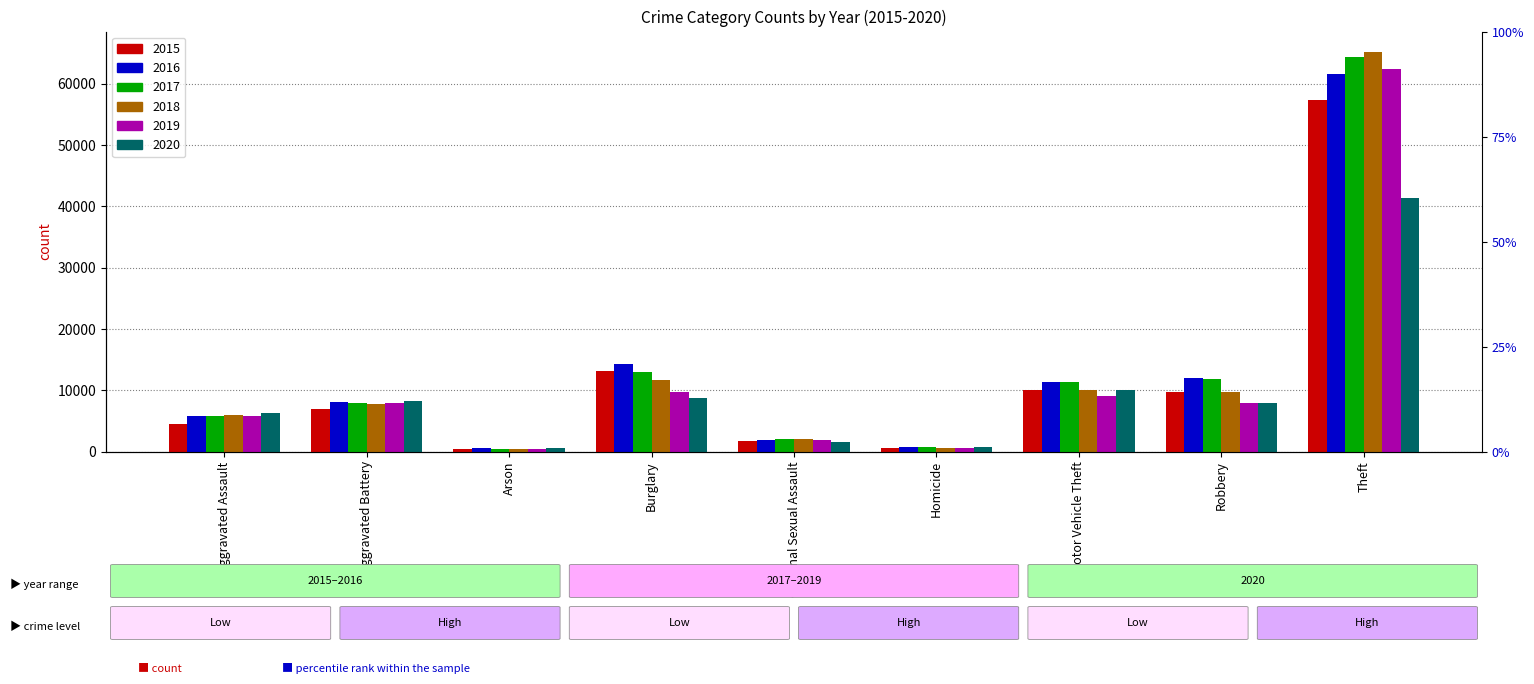

What is the label of the 3rd bar from the right?

Motor Vehicle Theft